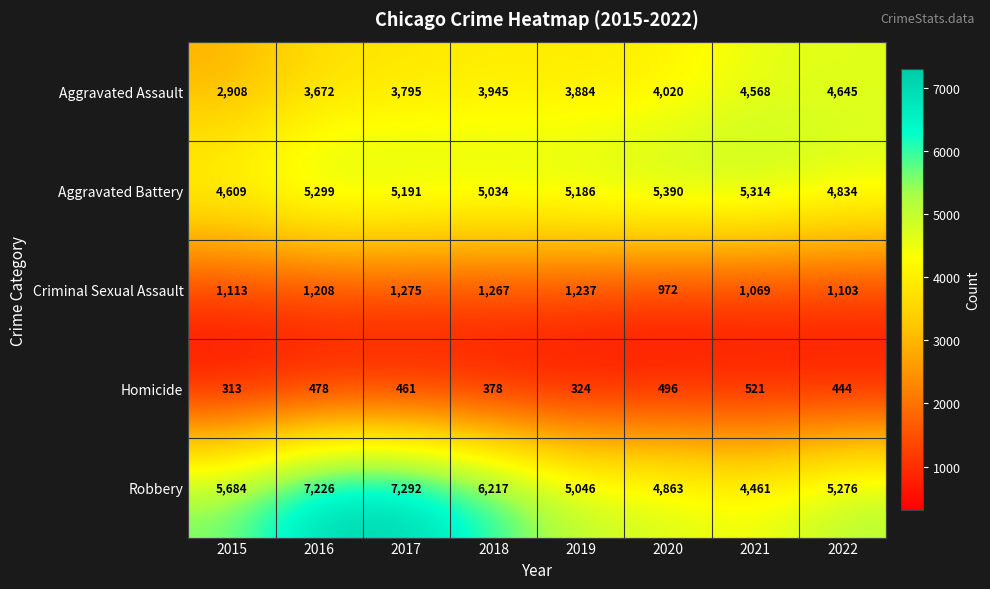

True or false: Aggravated Battery has a value of 2377 at 2019.

False